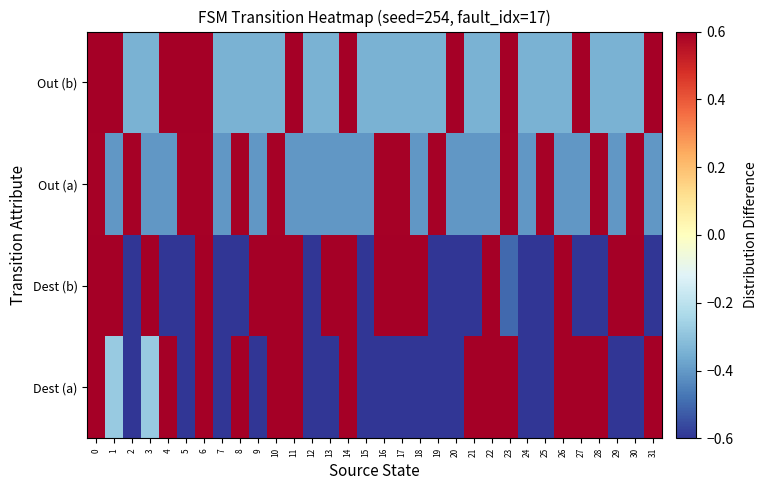

At which category is the sum across all series the highest?

10